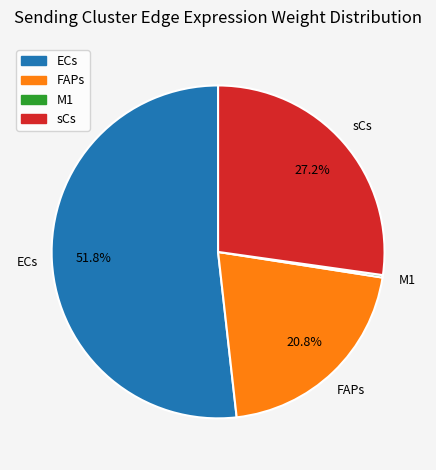

Which category has the biggest portion of the pie?

ECs